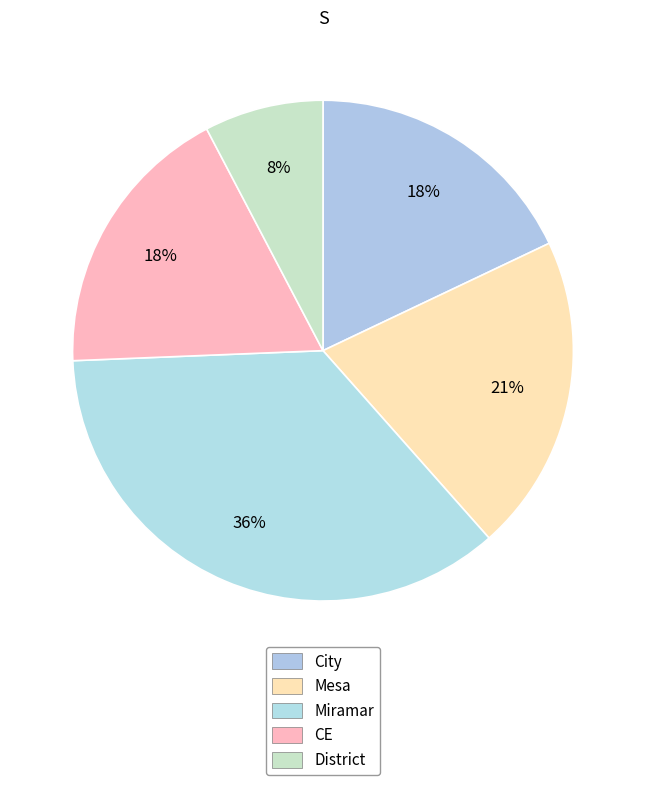

Count the number of slices in the pie.

5